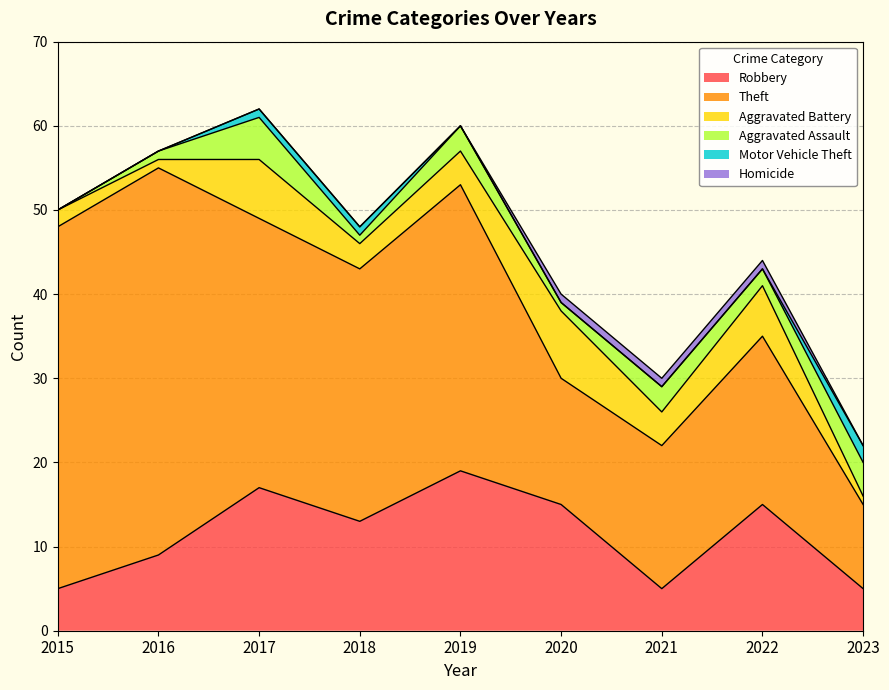

How many data points does each series have?

9